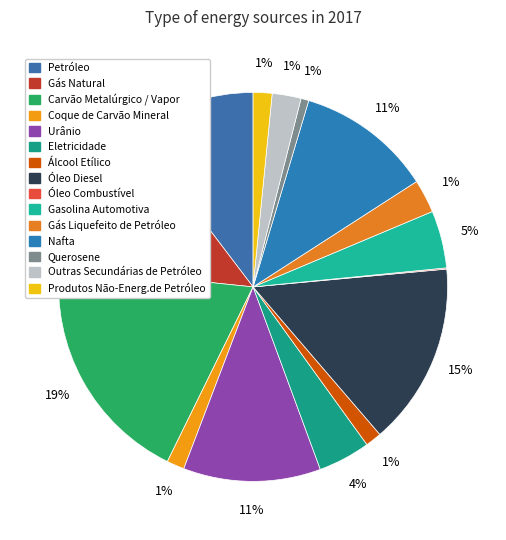

What is the smallest slice in the pie chart?

Óleo Combustível